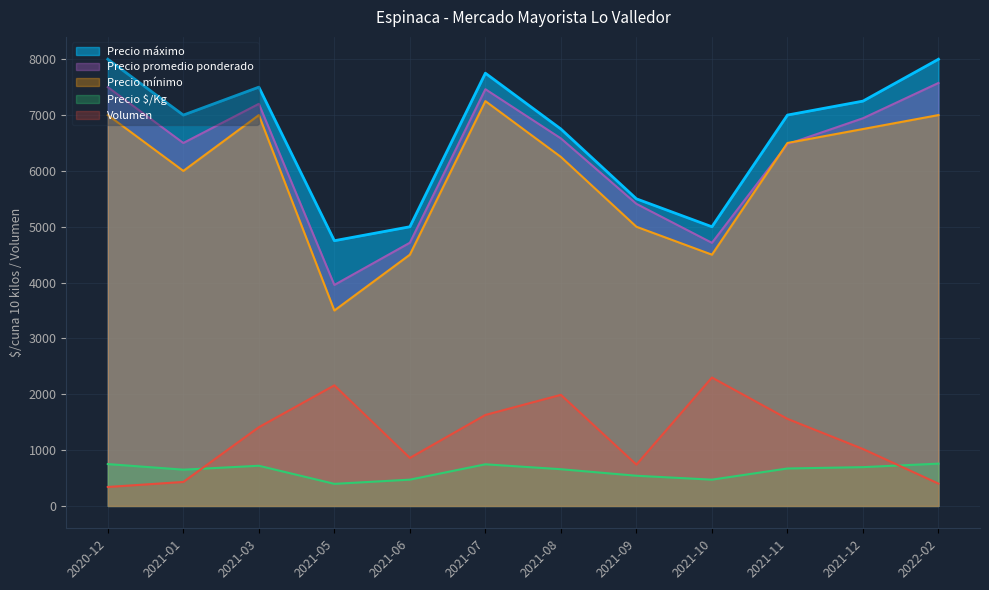

What is the label of the 10th point from the right?

2021-03